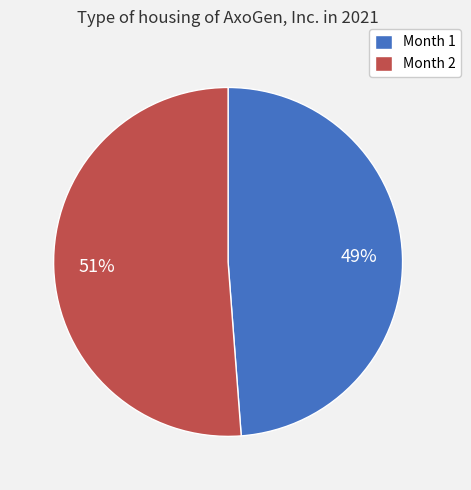

To the nearest percent, what is the difference between the largest and smallest slice percentages?

2%